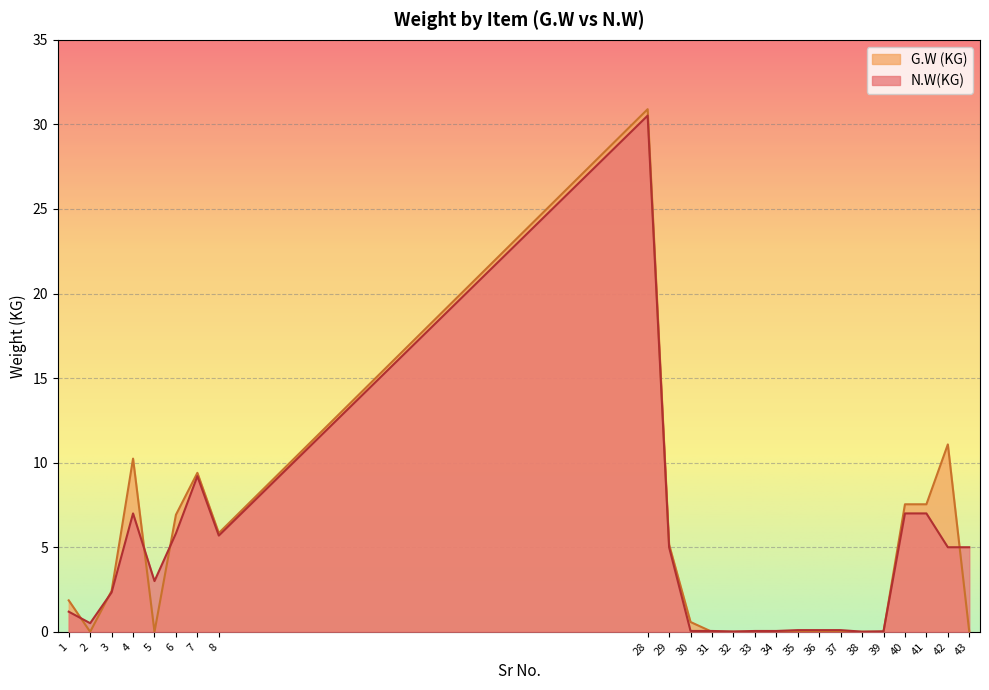

At which label does G.W (KG) reach its minimum?

2